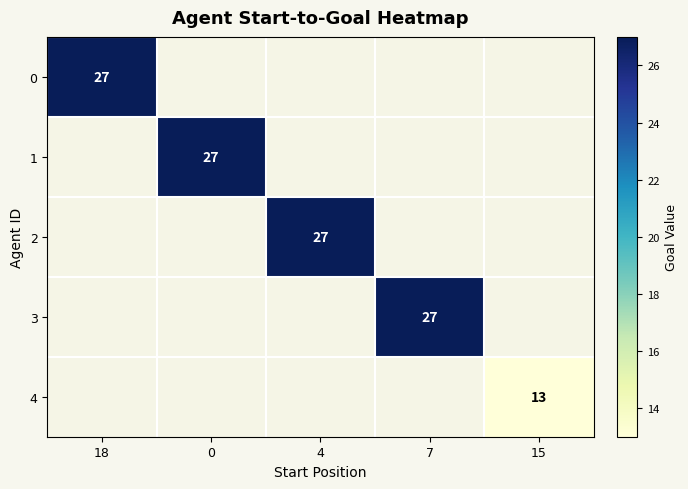

Which label corresponds to the smallest value in the chart?

15